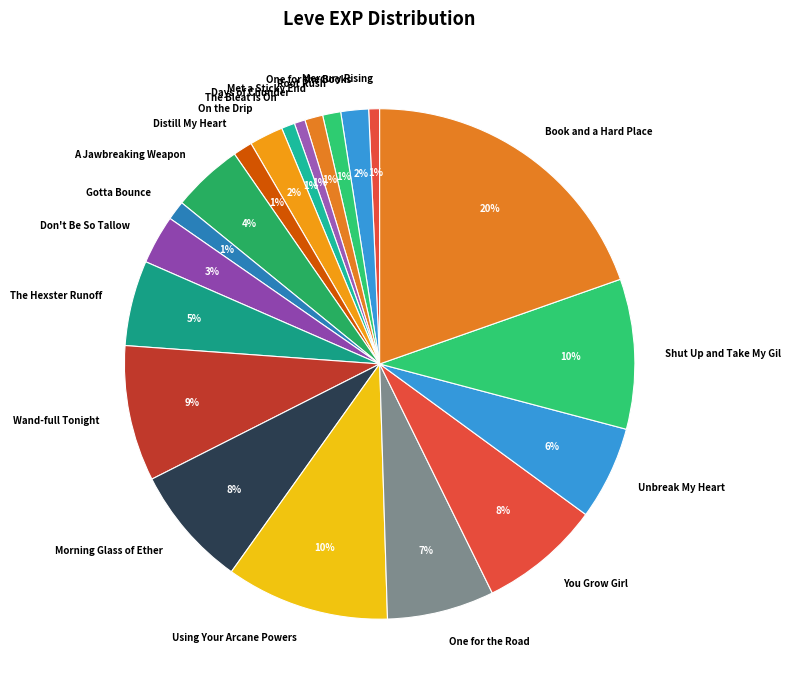

Which has a higher value, One for the Books or Book and a Hard Place?

Book and a Hard Place